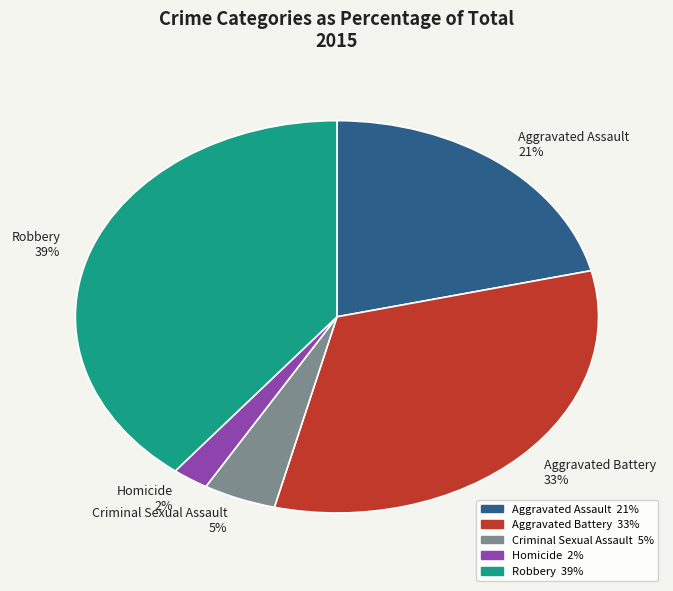

Is there any slice that represents more than half of the pie?

No